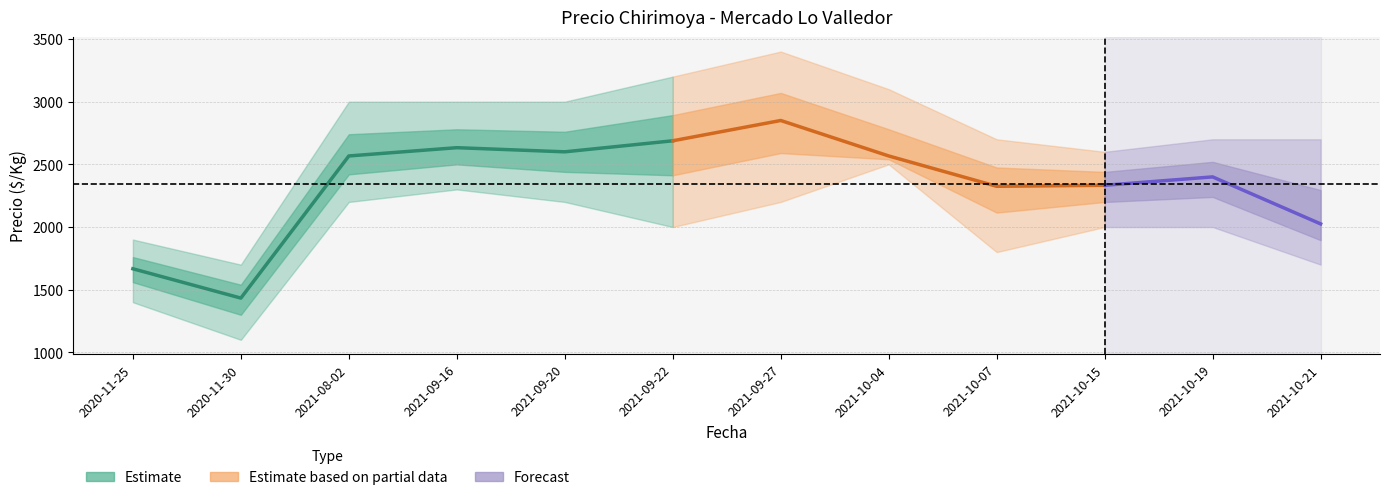

What value does the Precio promedio ponderado series have at 2021-09-16?

2633